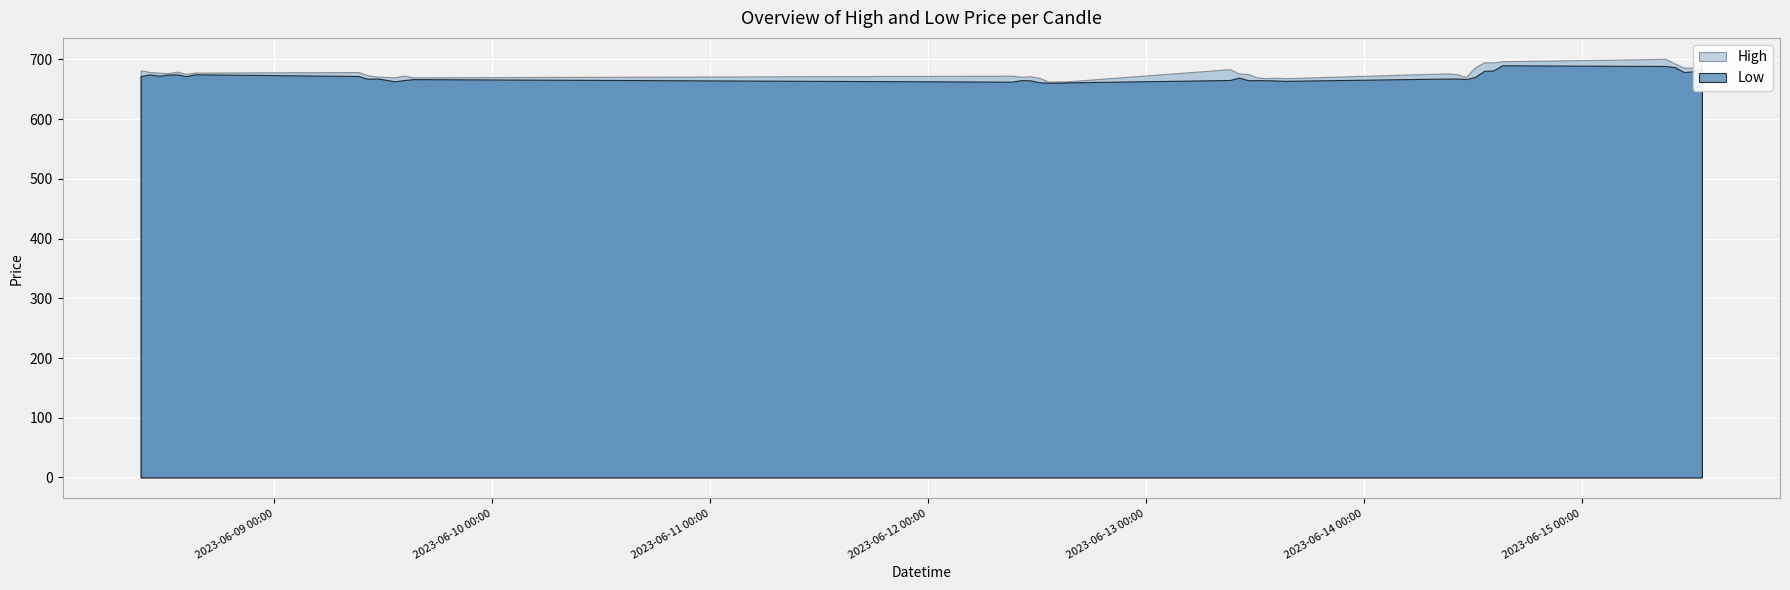

What is the difference between the High values at 2023-06-13 09:15 and 2023-06-08 15:15?

5.8